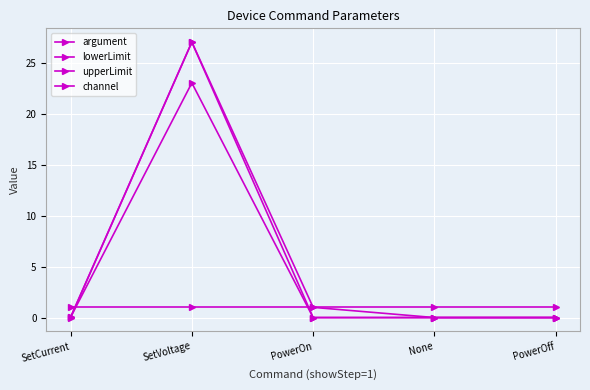

Which series has the widest spread of values?

argument